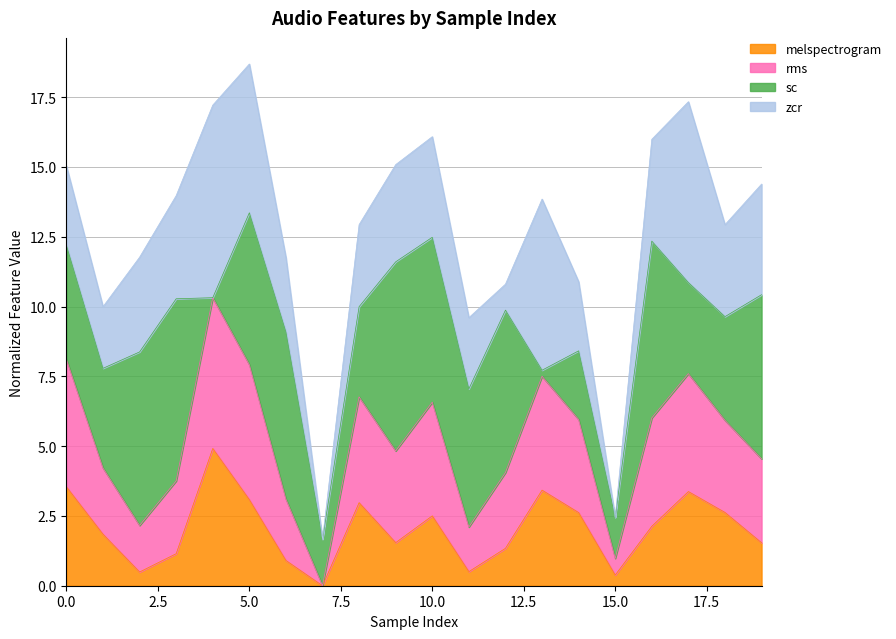

True or false: rms and melspectrogram intersect in this chart.

False